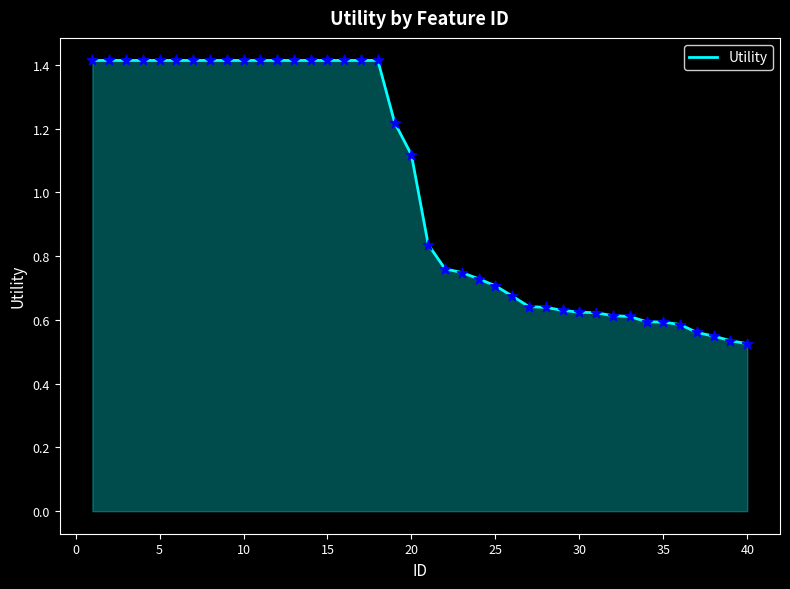

What is the maximum value shown in the chart?

1.4